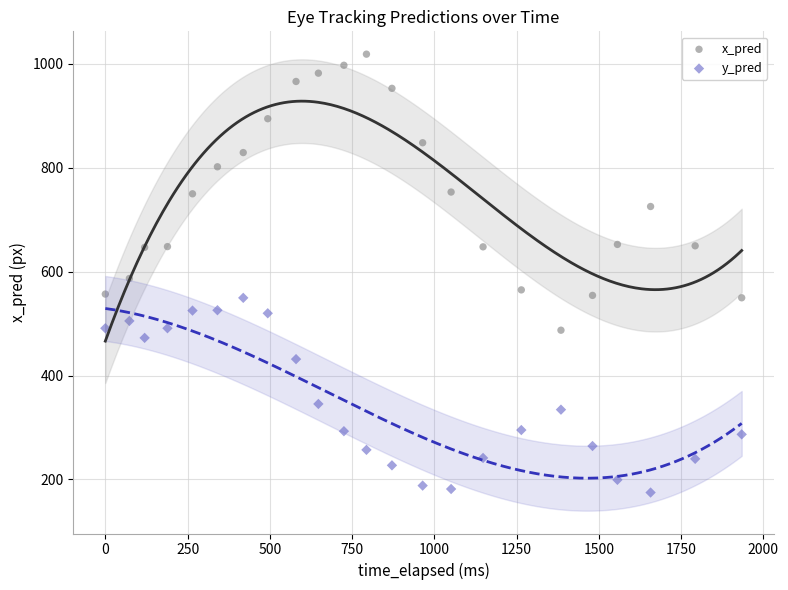

In the y_pred series, what Y value is closest to 362?

345.3